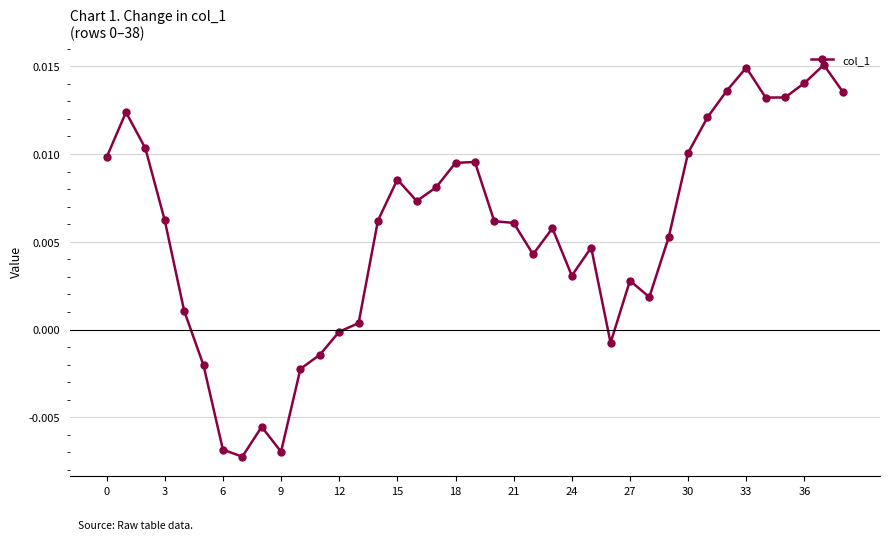

True or false: there are more than 0 points higher than both neighbors.

True